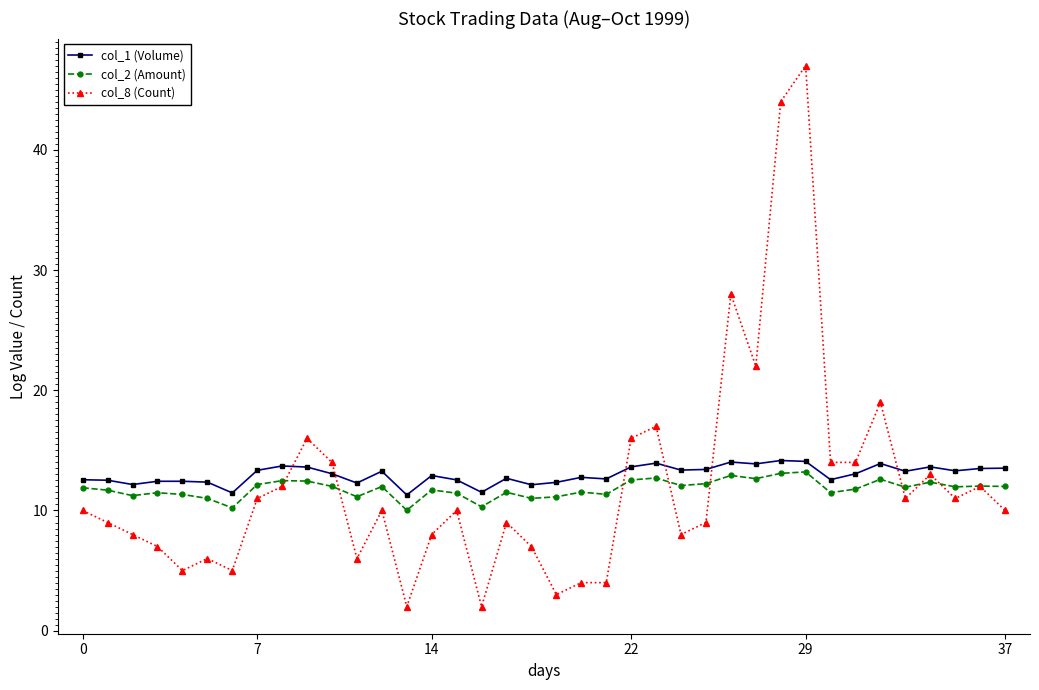

What is the value of the col_8 (Count) point at the 3rd from the left?

8.0